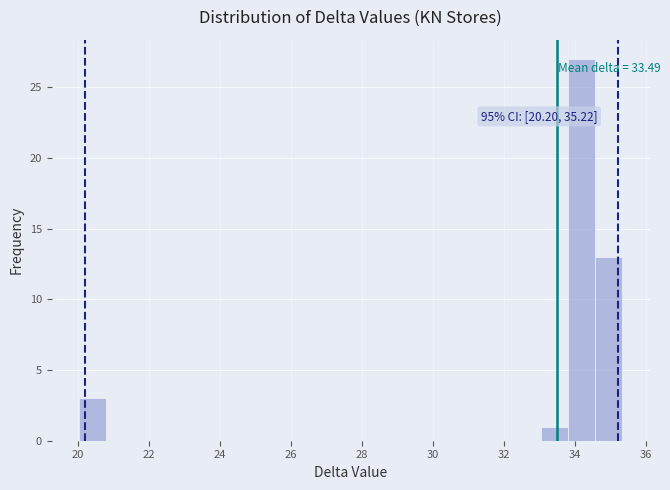

Read against the x-axis, roughly where is the centre of the tallest bar?

34.2